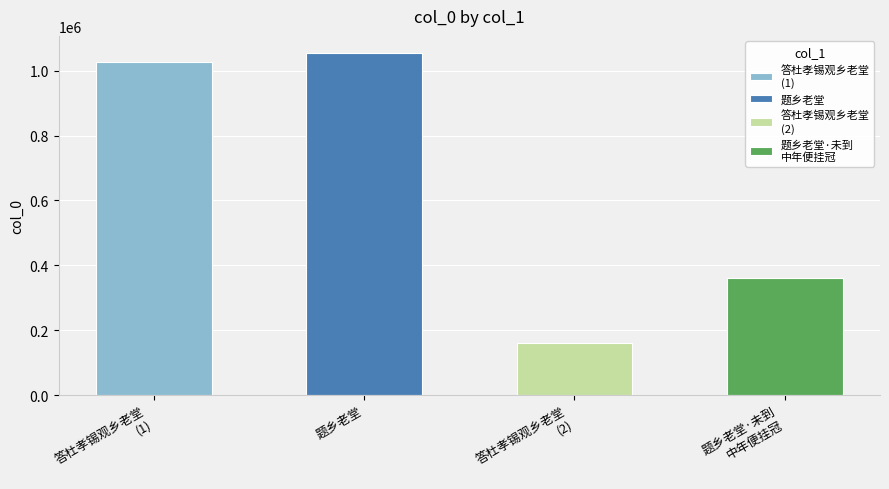

The value at 答杜孝锡观乡老堂 (2) is 286371. True or false?

False